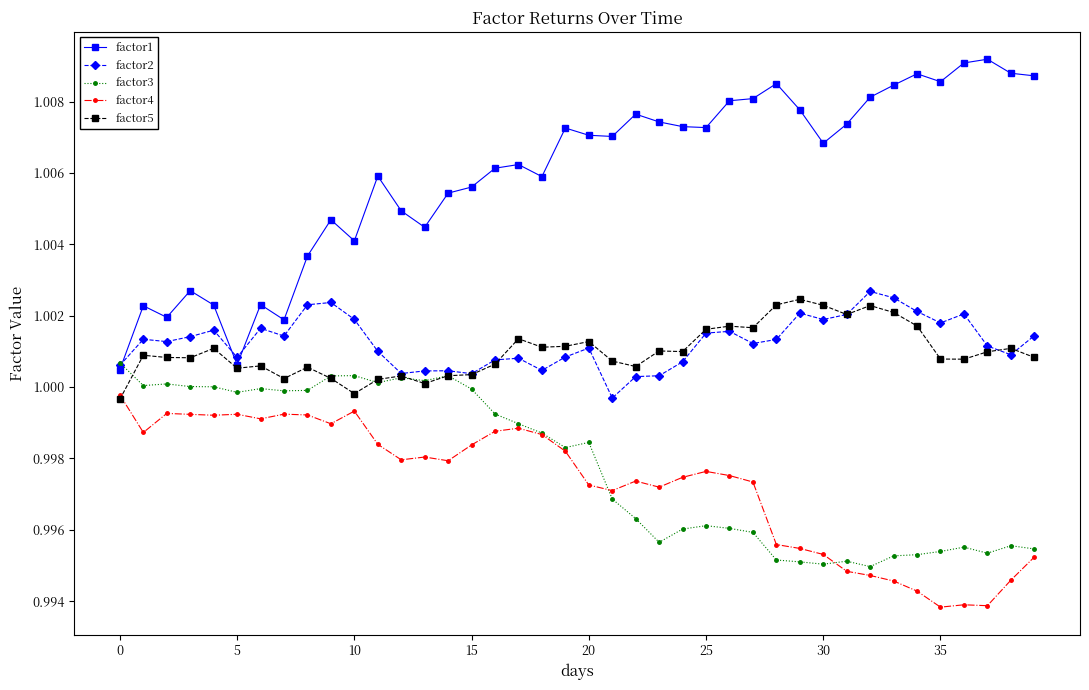

Which series has the largest total across all categories?

factor1